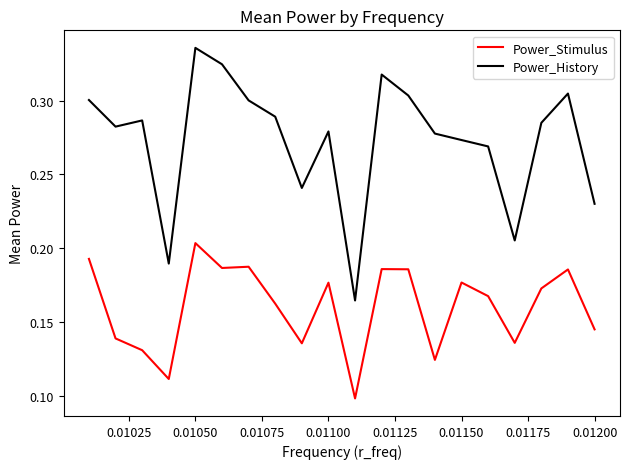

Which series has the largest total across all categories?

Power_History